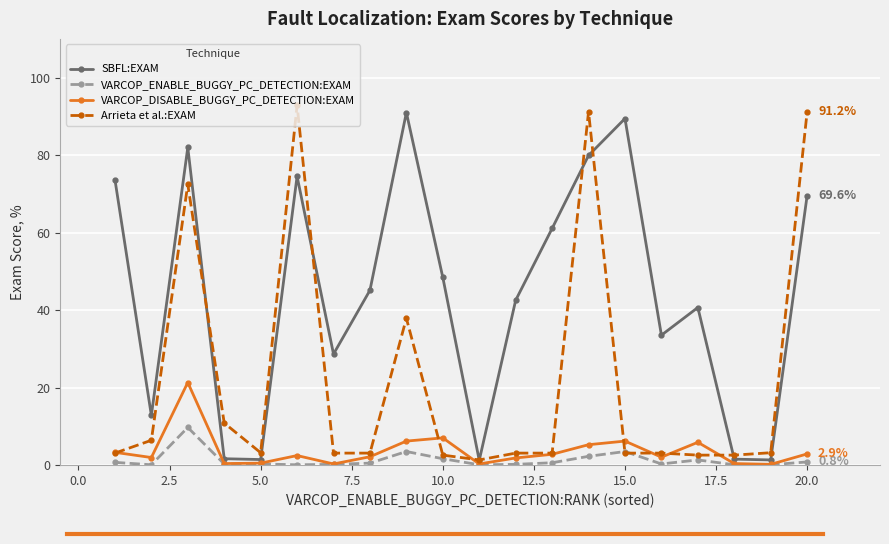

What is the value of the SBFL:EXAM point at the 3rd from the left?

82.0